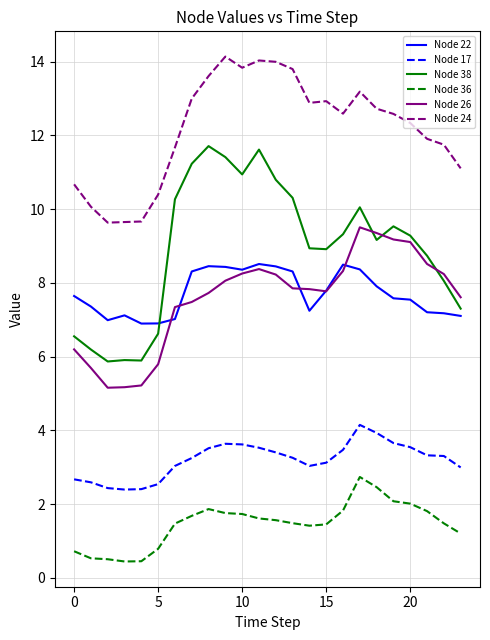

Rank the series by their maximum value, from highest to lowest.

Node 24, Node 38, Node 26, Node 22, Node 17, Node 36